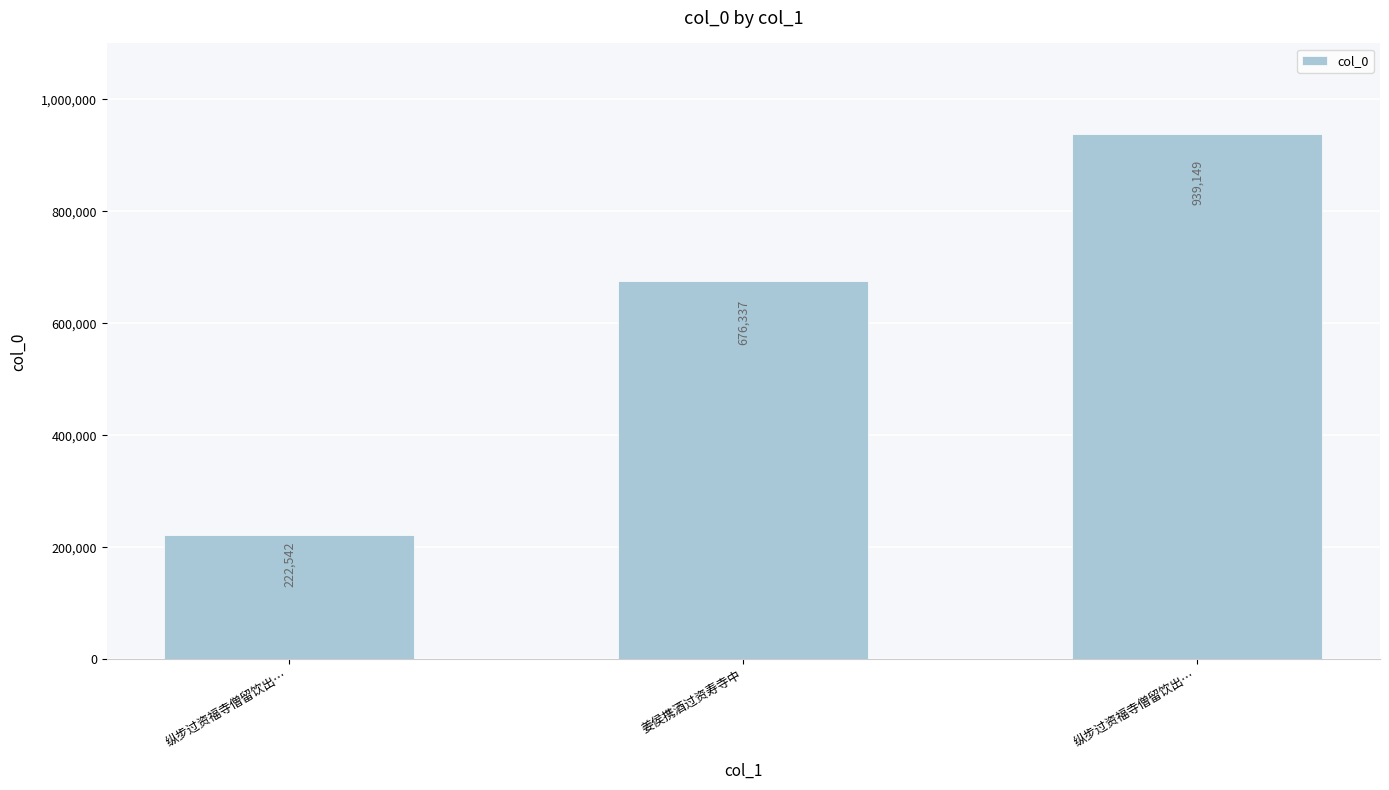

What is the maximum value shown in the chart?

939149